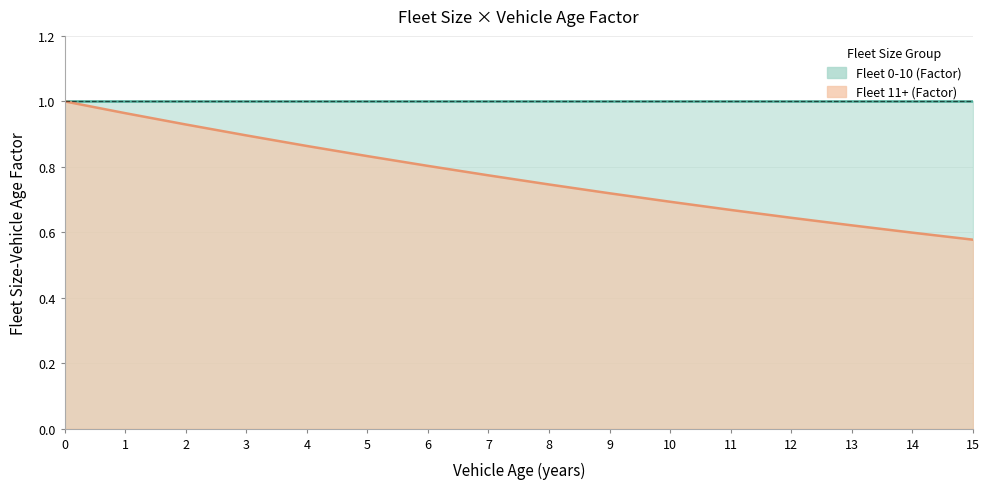

Which has a higher value, 5 or 15?

5